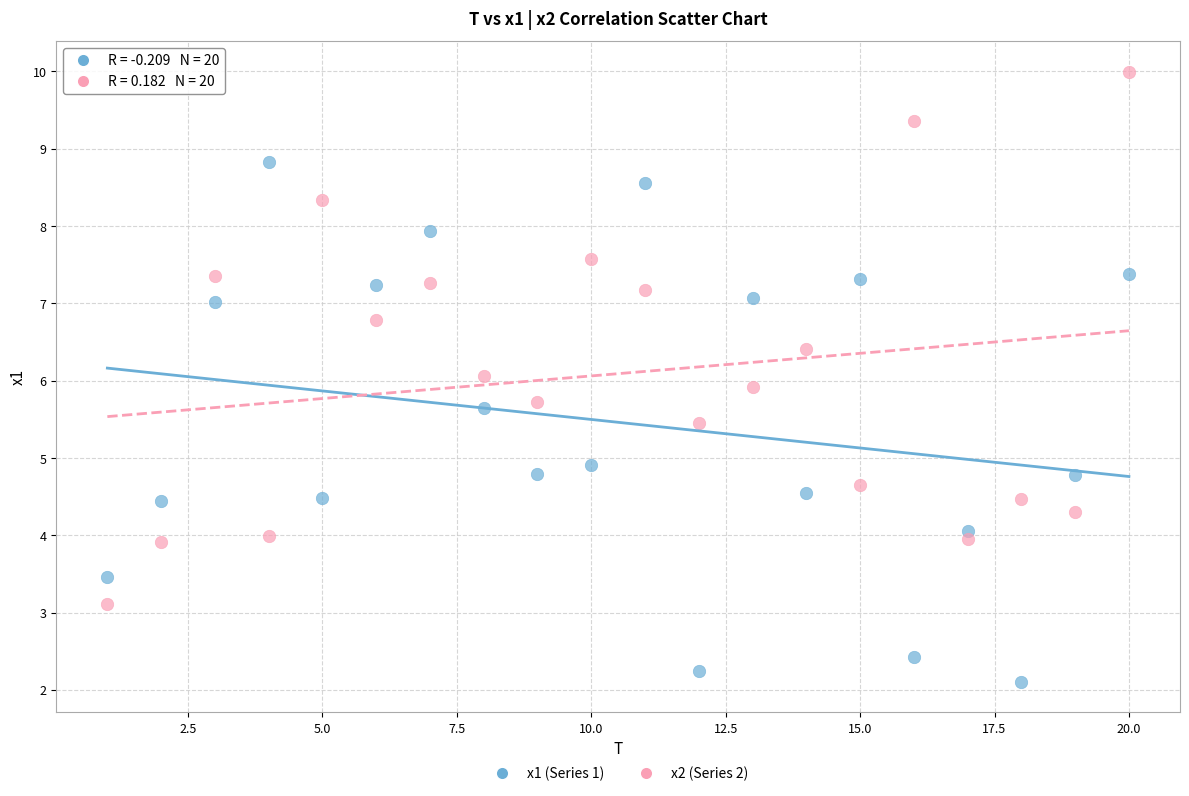

Which series reaches the maximum Y coordinate?

x2 (Series 2)